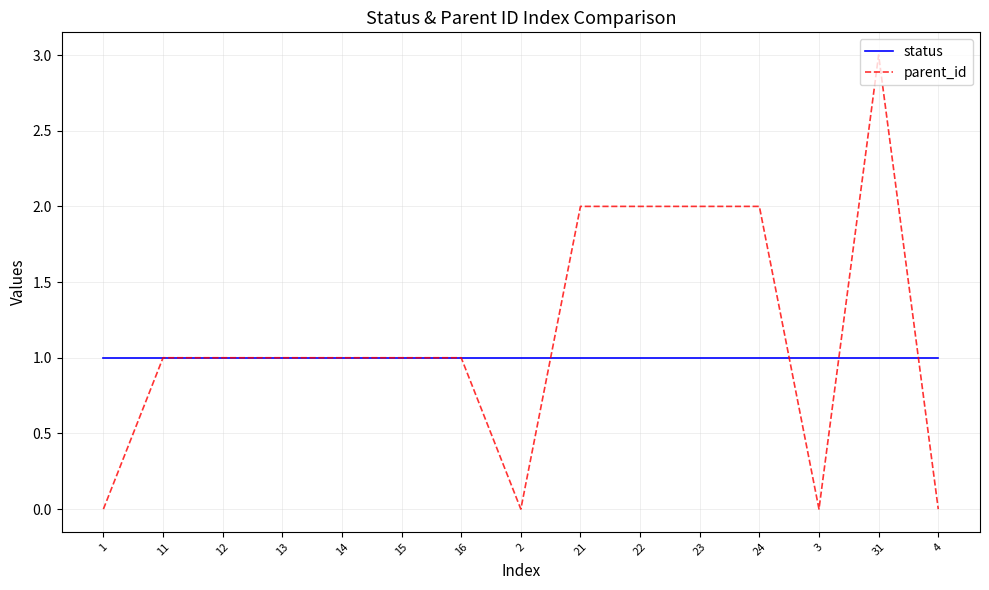

Which series has the largest range (max minus min)?

parent_id